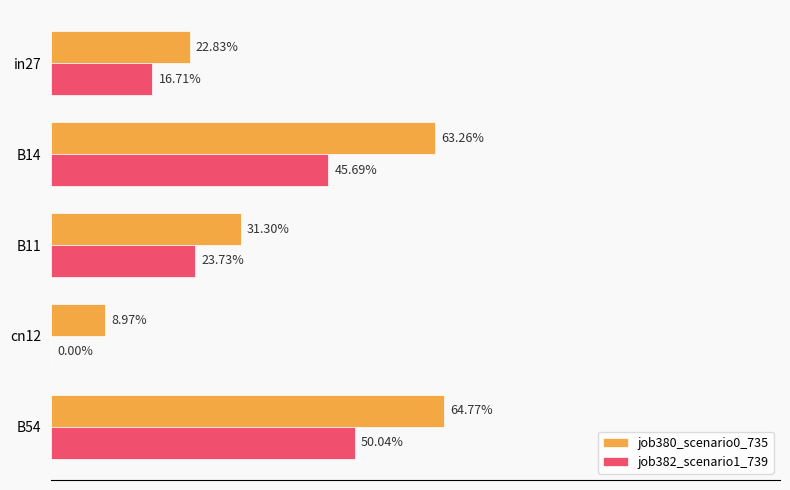

What is the average value of the job380_scenario0_735 series?

0.4